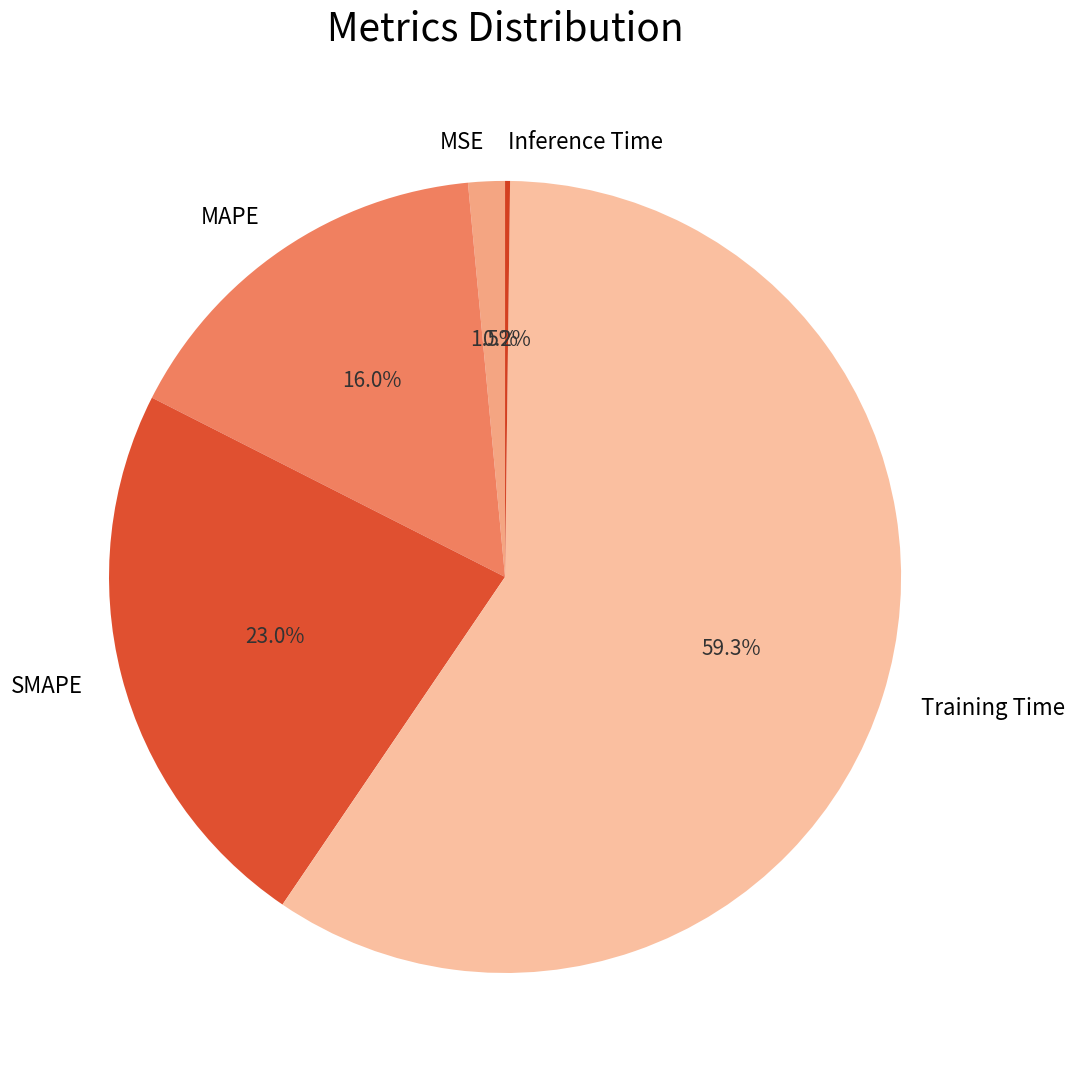

What percentage do MAPE and SMAPE together represent?

39.0%